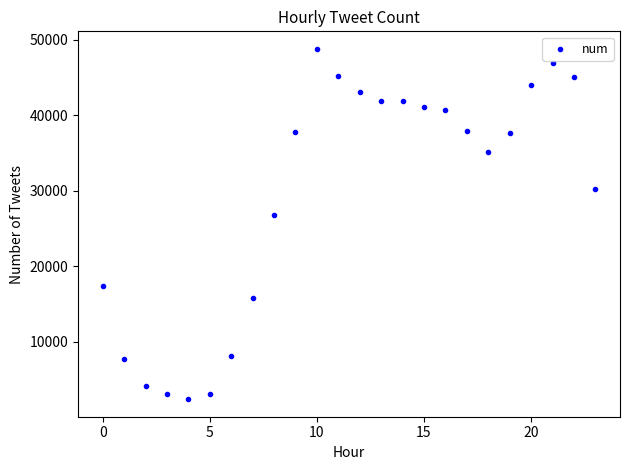

What is the range of Y values (max minus min)?

46382